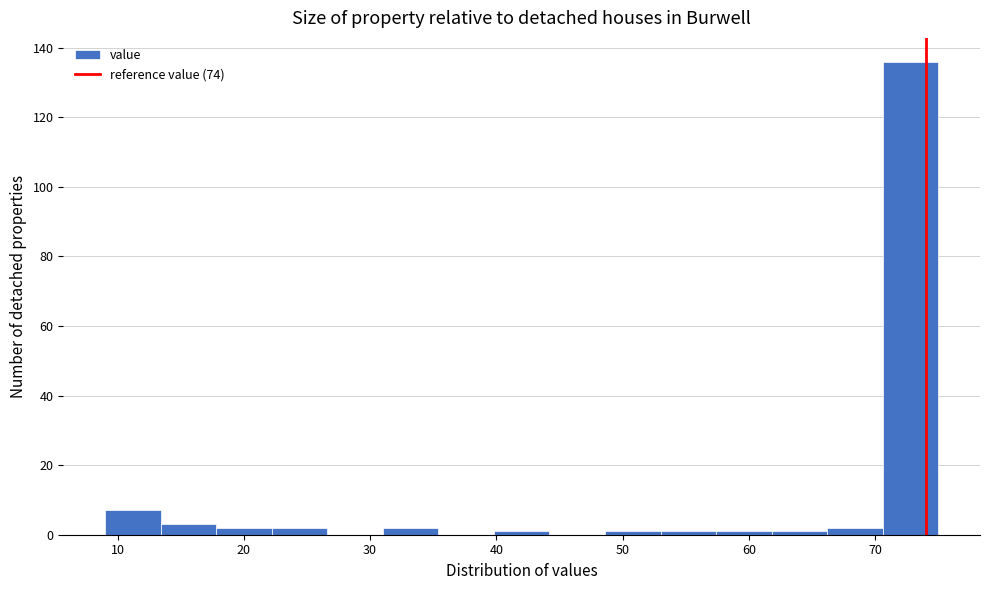

Reading left to right, list every bar in this chart as the range it spans on the x-axis followed by its height. Neither the bar edges nor the heights are printed on the chart, so give them approximately, as read against the axes.

9.0 to 13.4: 8
13.4 to 17.8: 4
17.8 to 22.2: 2
22.2 to 26.6: 2
26.6 to 31.0: 0
31.0 to 35.4: 2
35.4 to 39.8: 0
39.8 to 44.2: under 2
44.2 to 48.6: 0
48.6 to 53.0: under 2
53.0 to 57.4: under 2
57.4 to 61.8: under 2
61.8 to 66.2: under 2
66.2 to 70.6: 2
70.6 to 75.0: 136